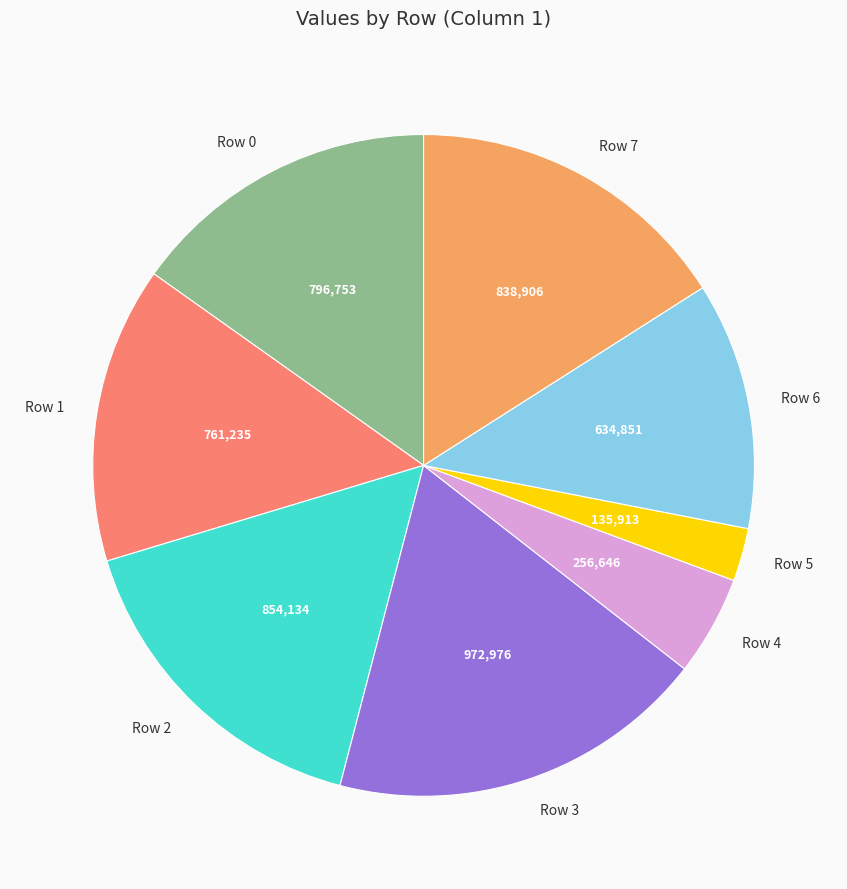

The Row 7 slice represents 3% of the pie. True or false?

False